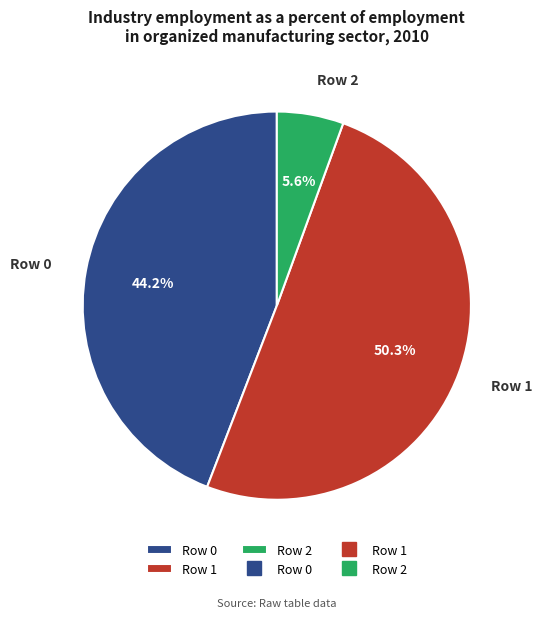

To the nearest percent, what is the difference between the Row 1 and Row 0 slice percentages?

6%